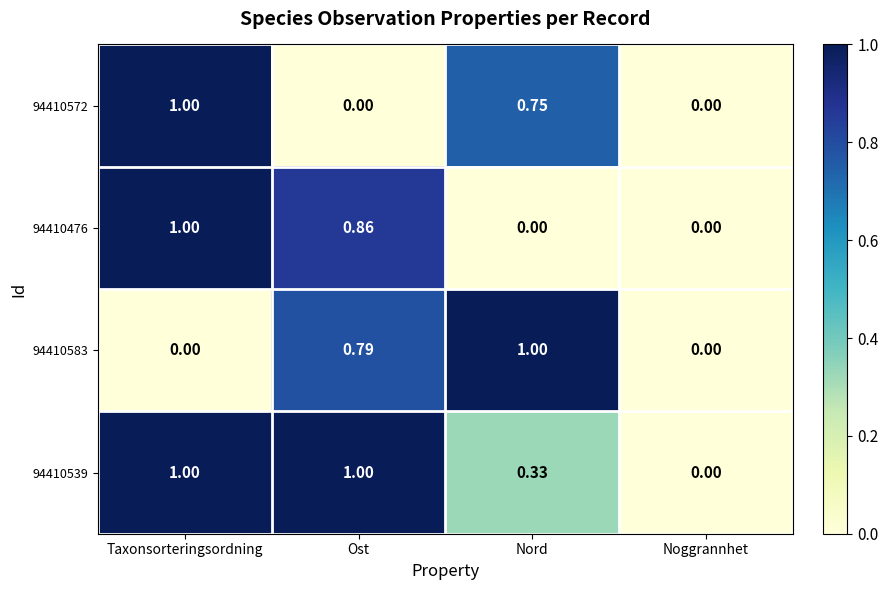

At which label does 94410572 reach its peak?

Taxonsorteringsordning